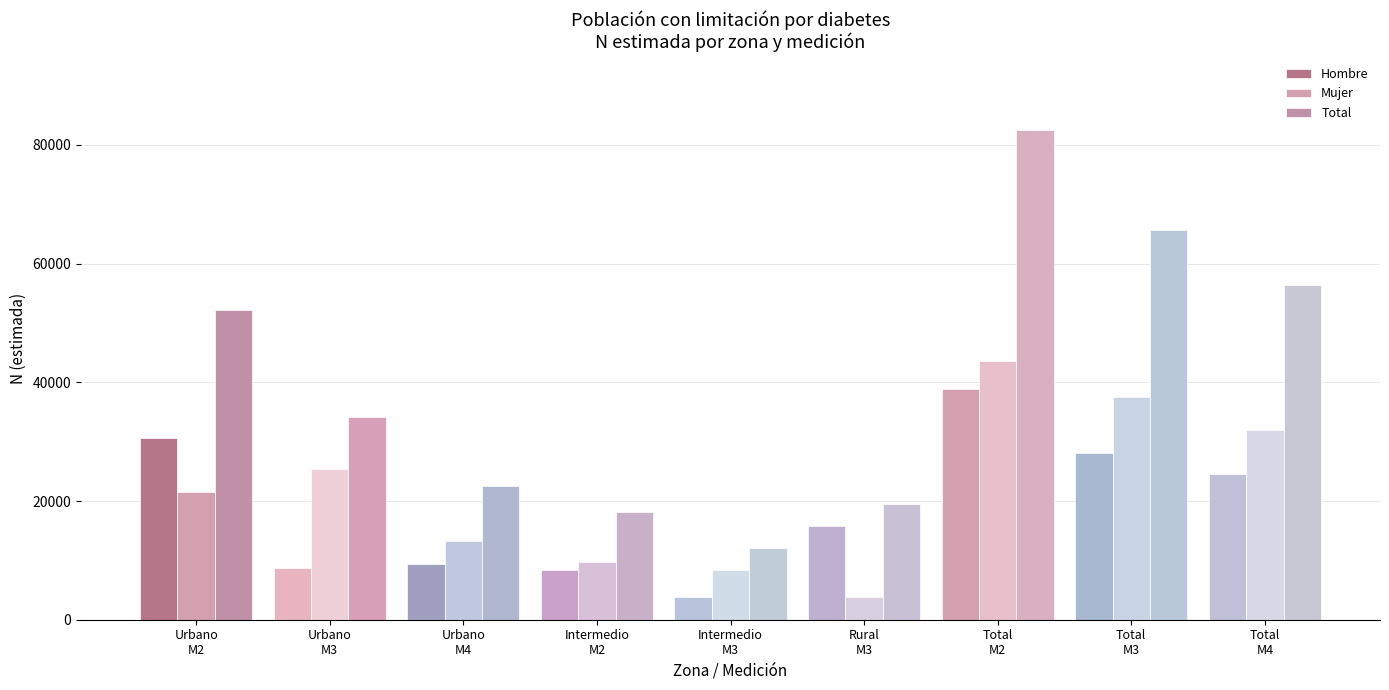

Count the number of categories in the chart.

9